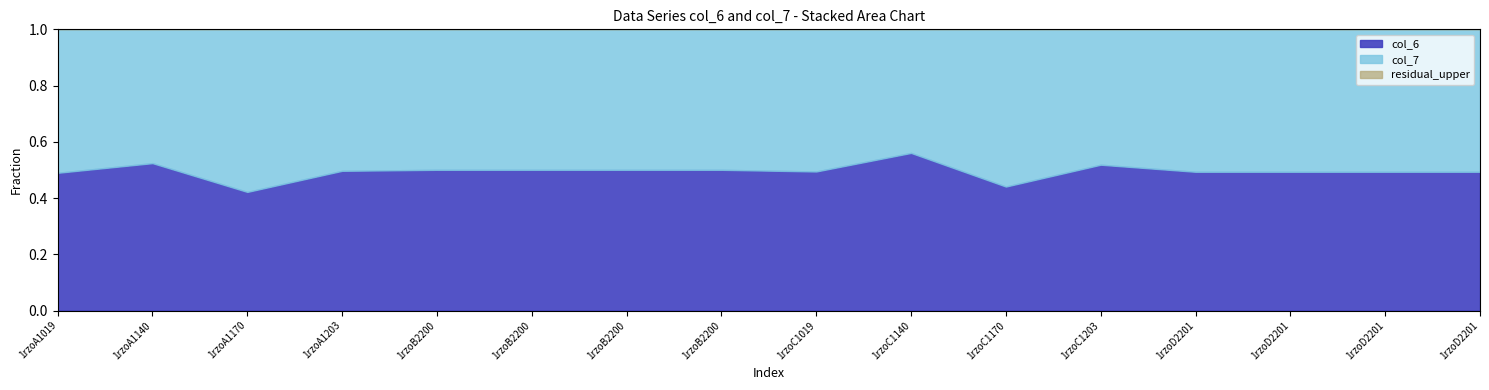

True or false: col_7 and col_6 intersect in this chart.

True